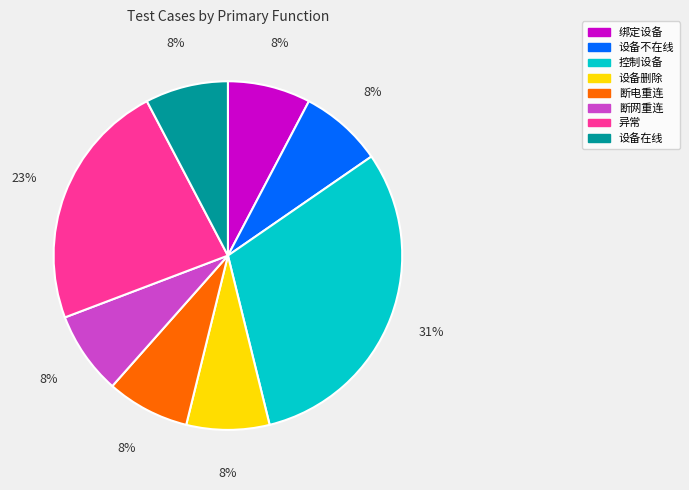

How many segments does this pie chart have?

8